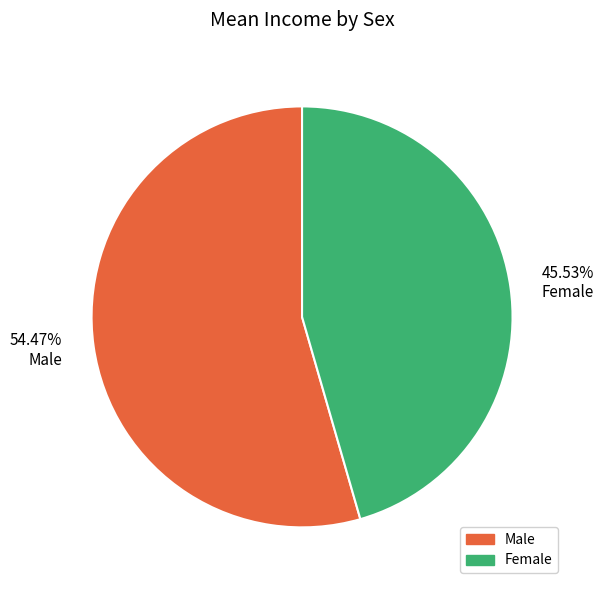

Which has a higher value, Female or Male?

Male